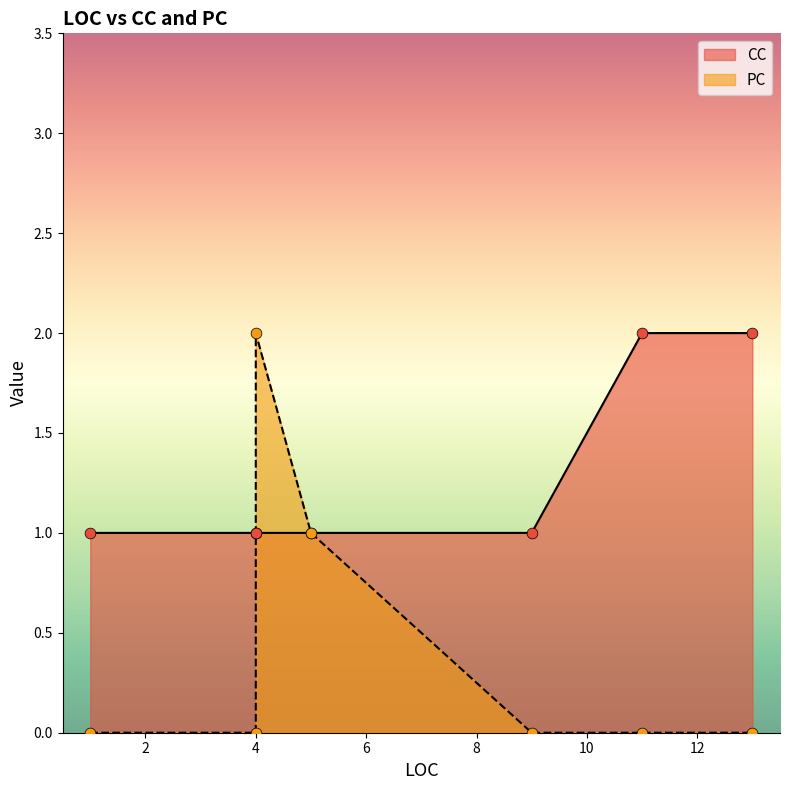

Is the value of CC at 4 greater than the value of PC at 5?

No